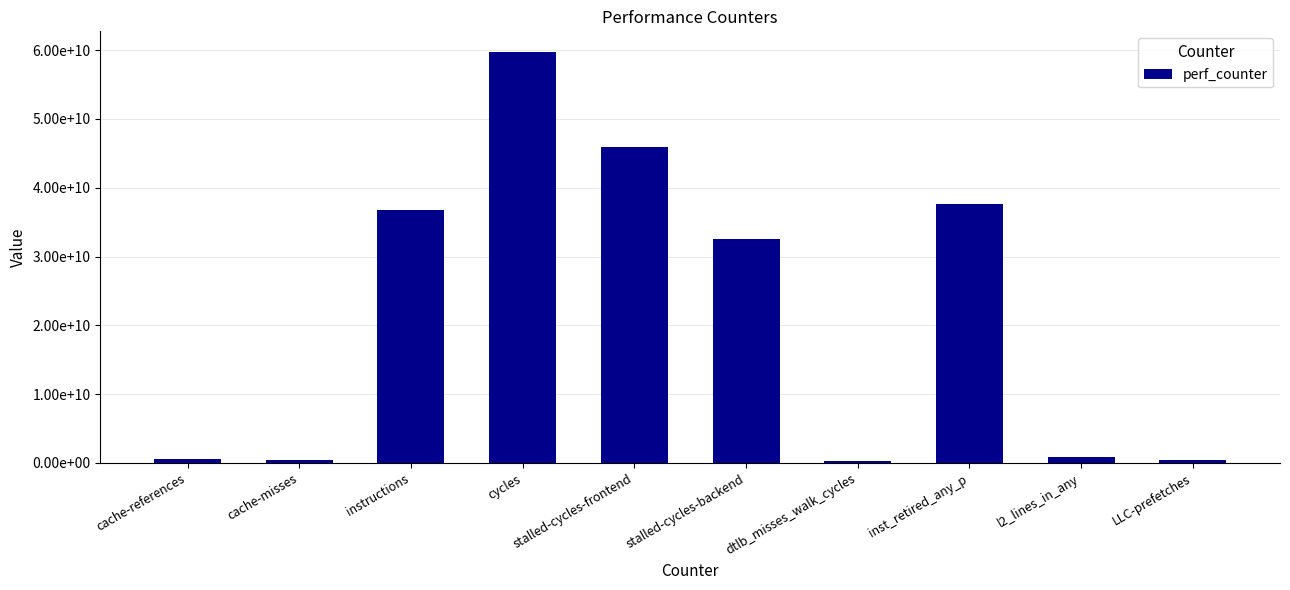

Reading right to left, extract all data points from this chart.

364967645	867139290	37651514552	335643748	32495249084	45945310263	59732834562	36715488580	429897231	512026731